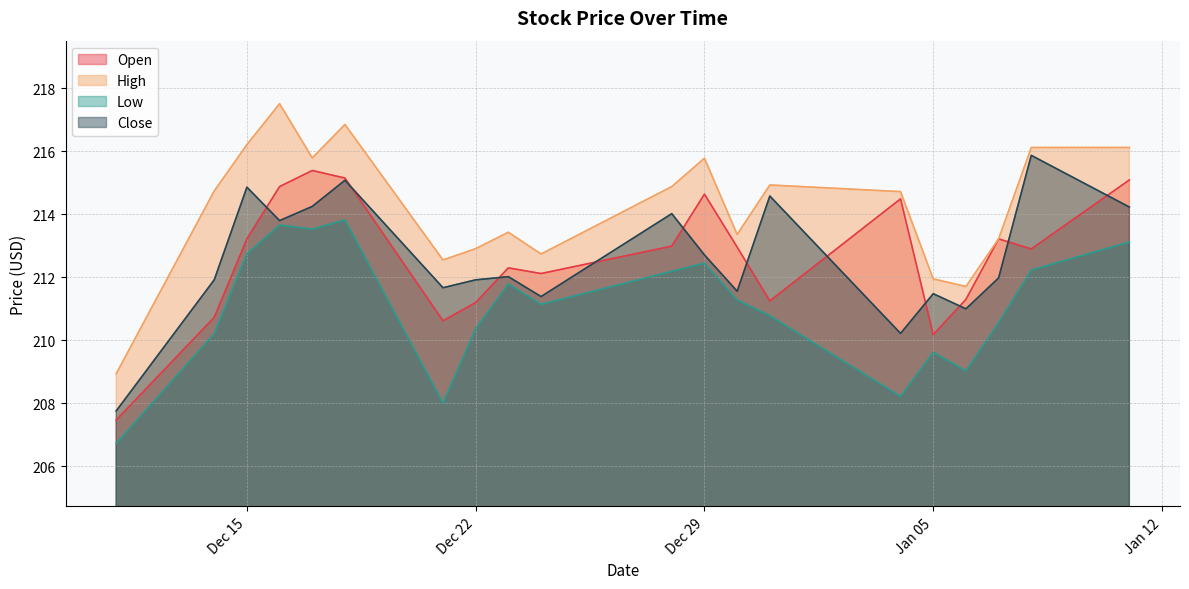

What are all the series names shown in the legend?

Open, High, Low, Close